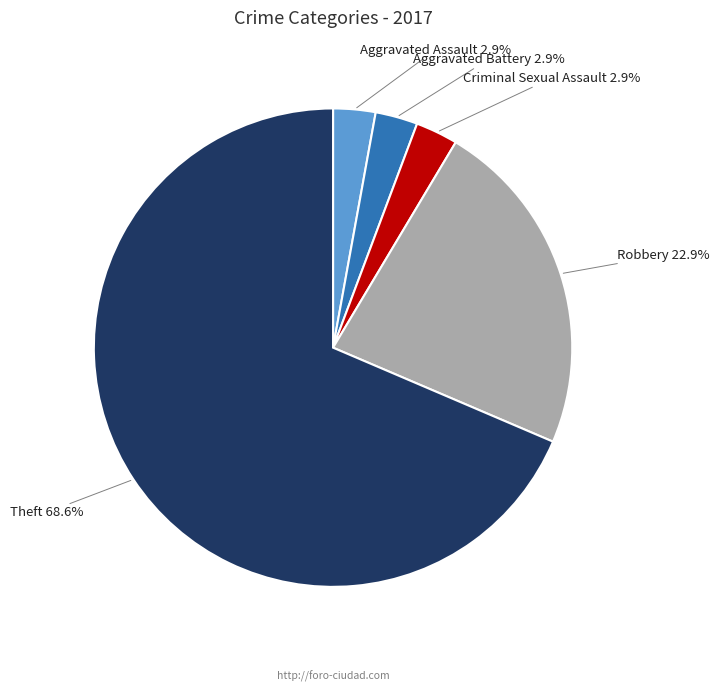

How much of the chart is everything except Aggravated Battery?

97.1%